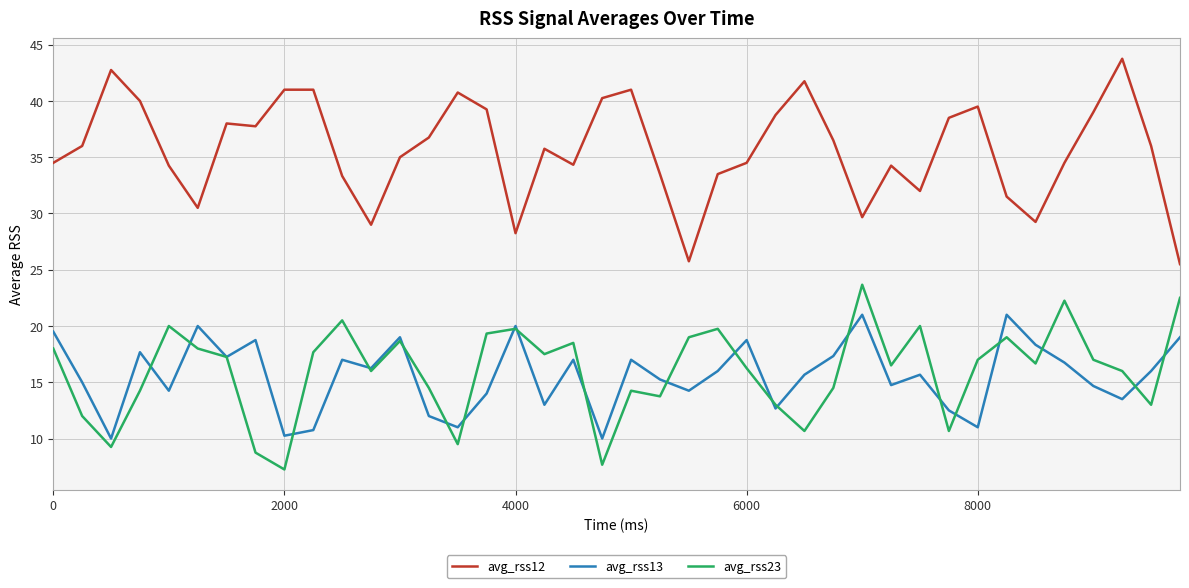

What is the highest value of the avg_rss23 series?

23.7